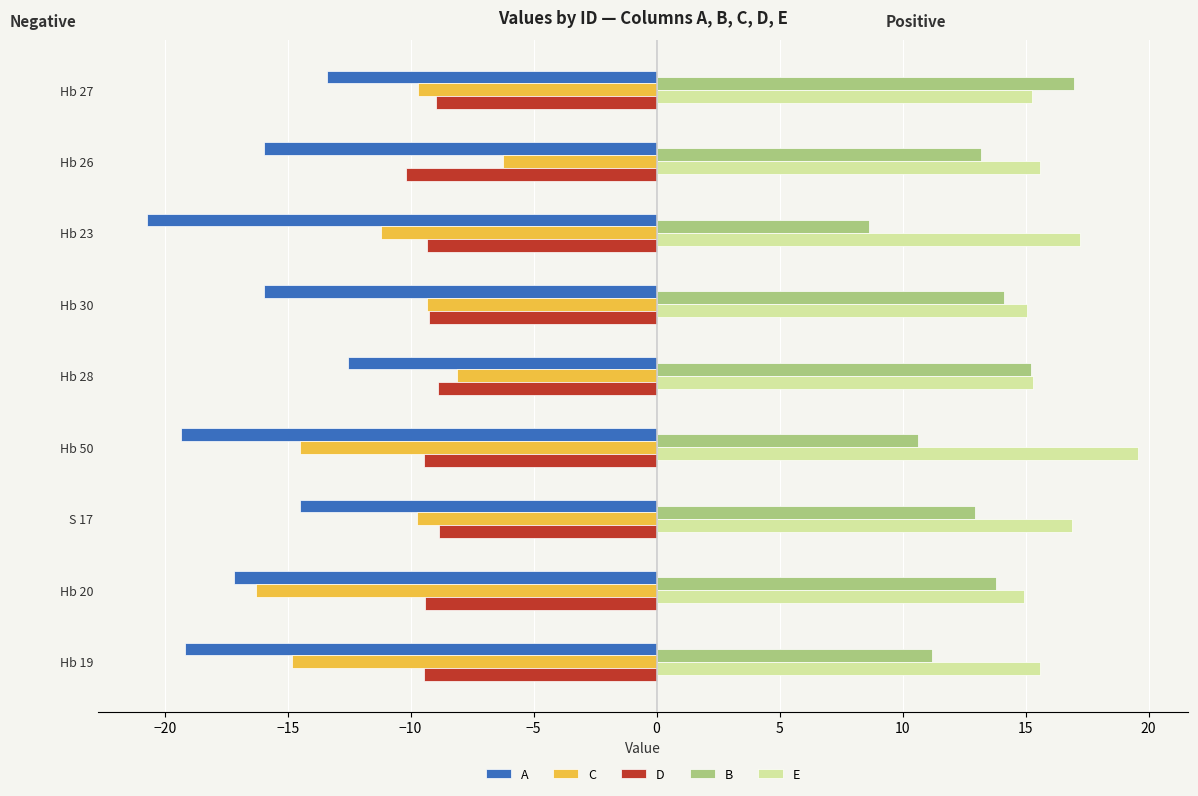

Which category has the highest value across all series?

Hb 50